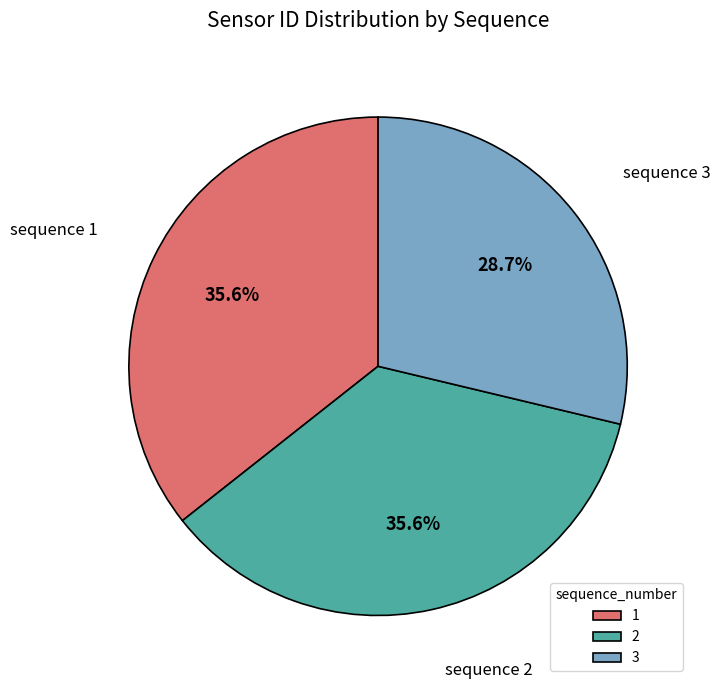

Approximately how many times larger is the value at sequence 2 compared to sequence 3?

1.2